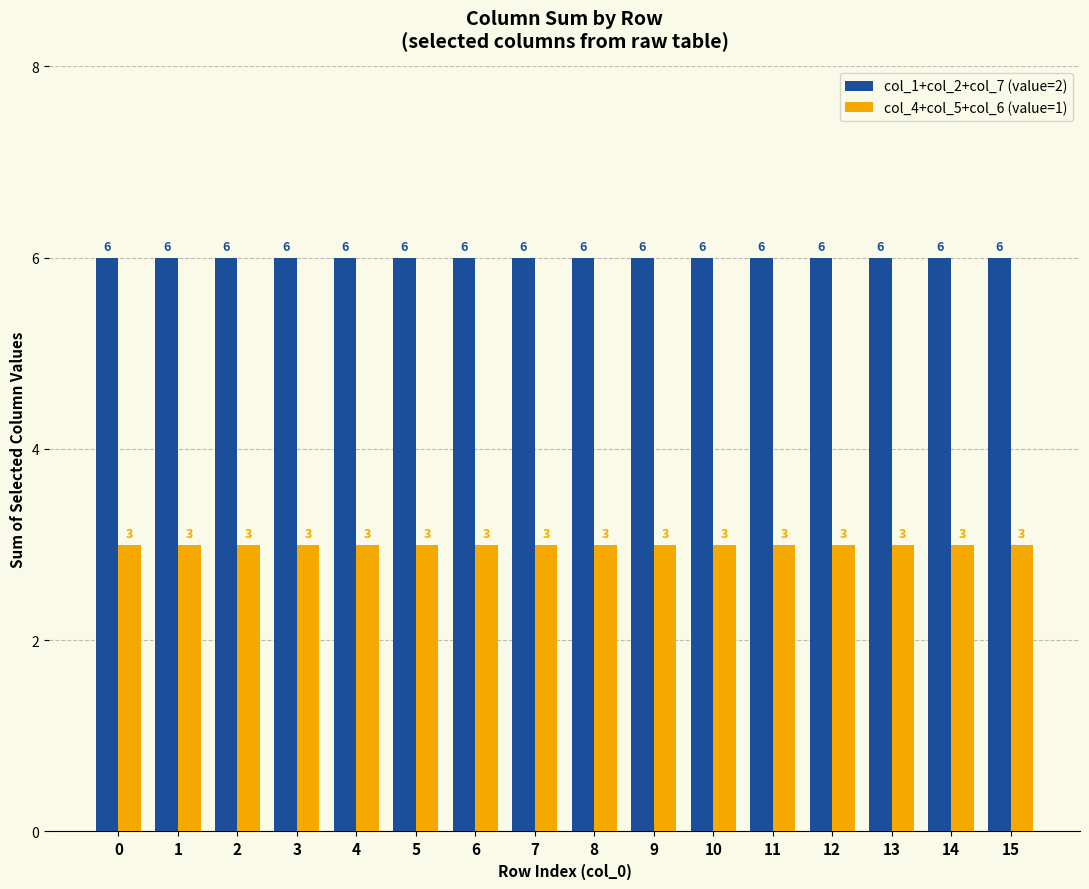

What is the difference between the highest and lowest values at 9?

3